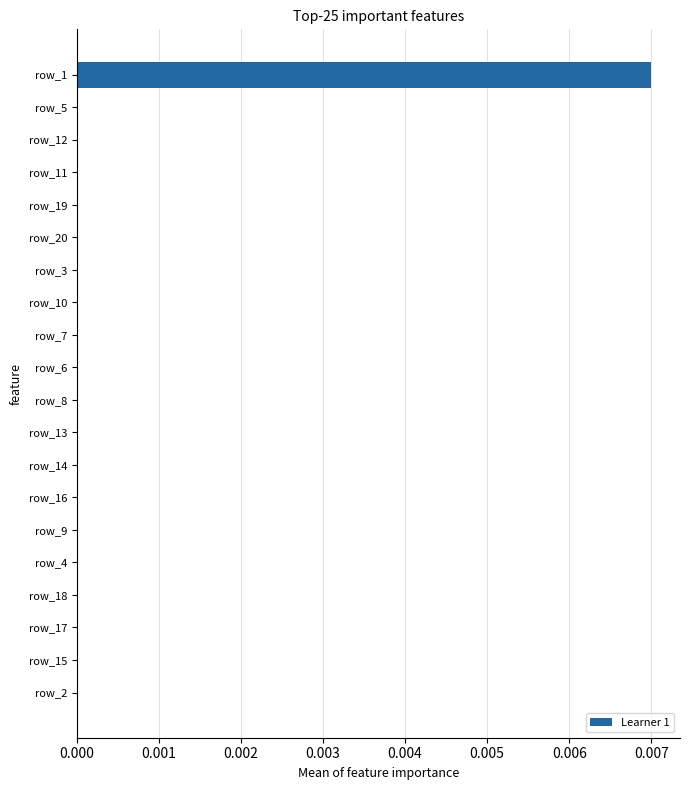

Which category has the highest value across all series?

row_1